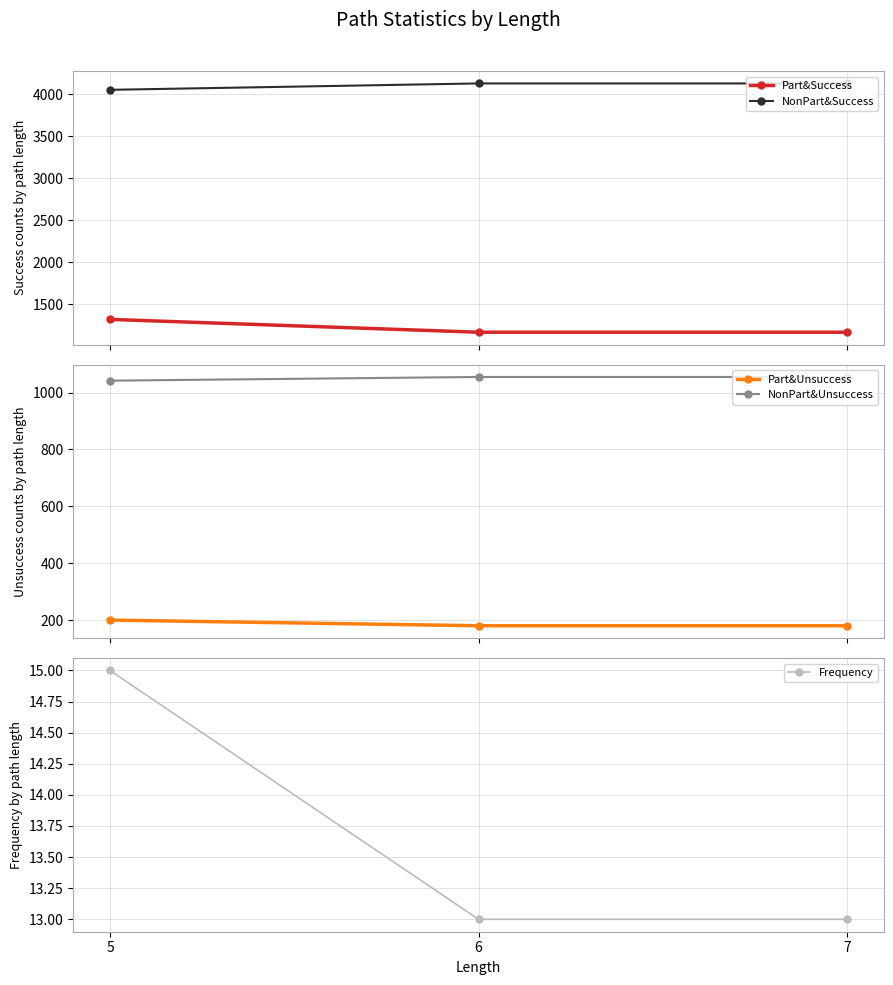

What is the value of the NonPart&Success point at the 3rd from the left?

4131